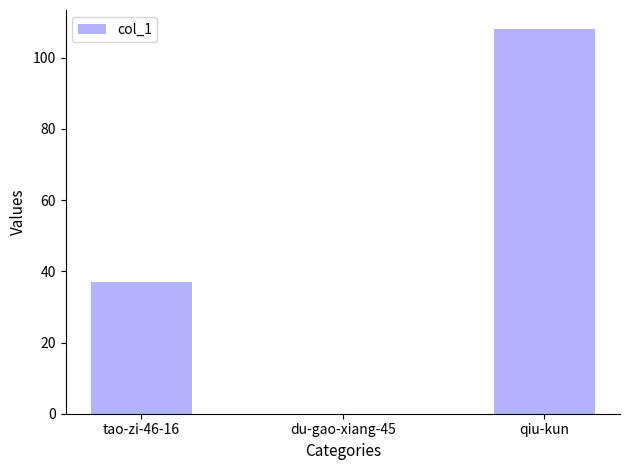

What is the greatest value displayed?

108